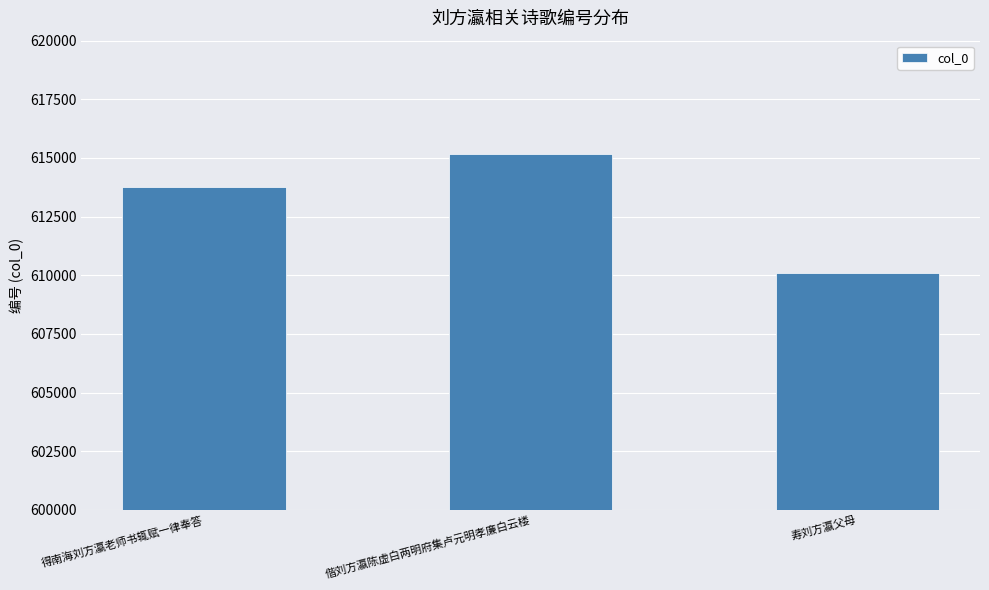

What is the maximum value shown in the chart?

615177